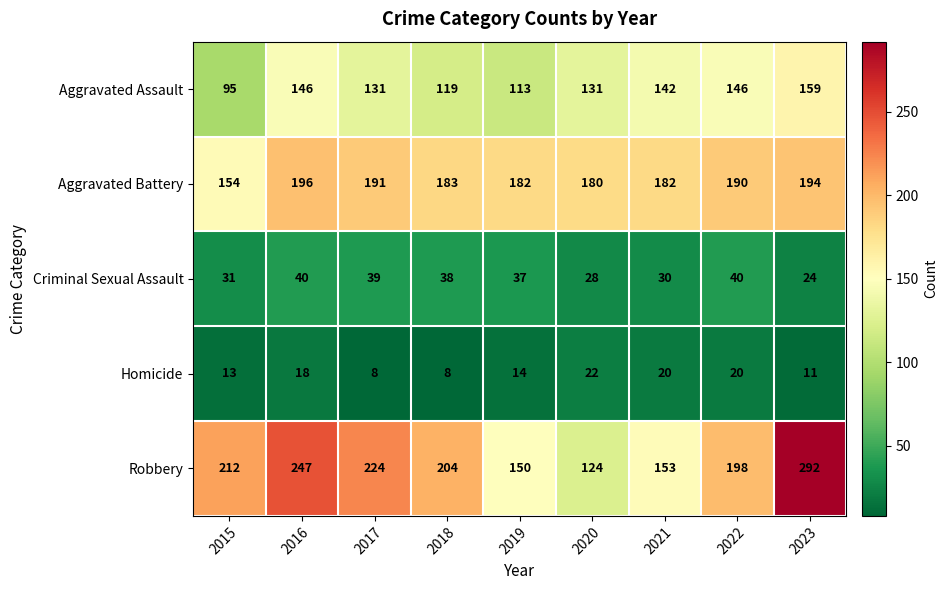

Which series changed the most between 2017 and 2021?

Robbery